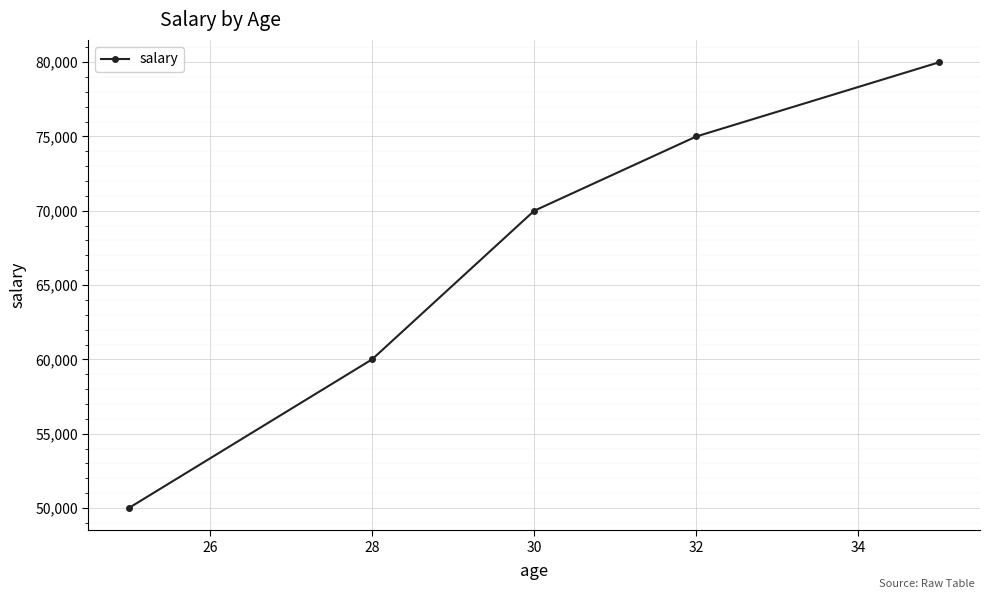

What is the smallest value displayed?

50000